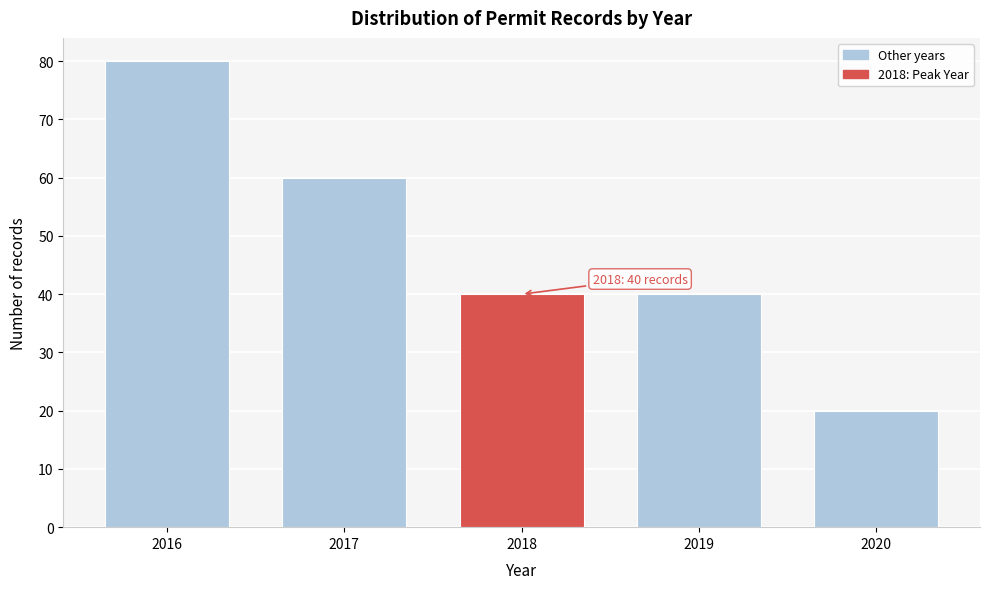

Reading right to left, extract all data points from this chart.

2020=20	2019=40	2018=40	2017=60	2016=80